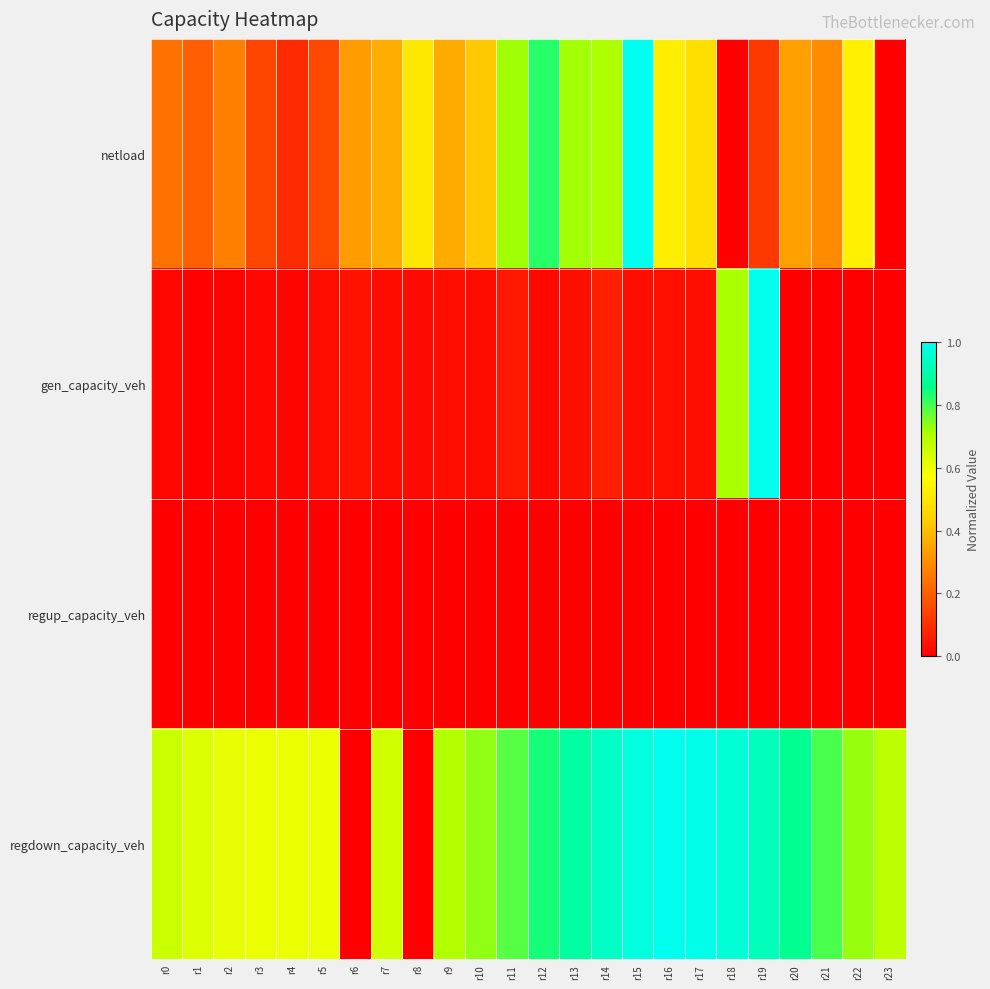

What is the spread (max minus min) of values at r4?

0.6